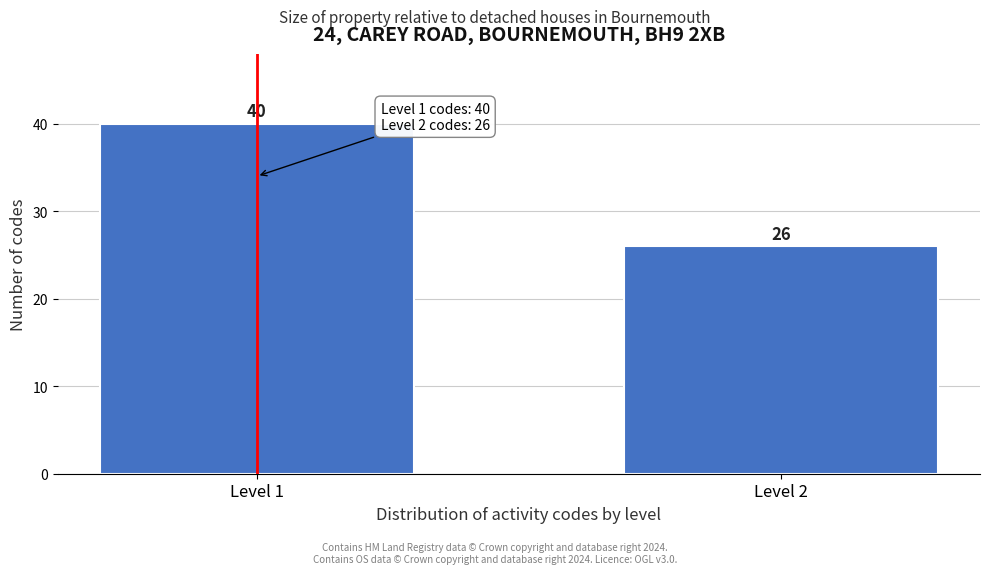

Reading right to left, what are all the values shown in this chart?

26	40